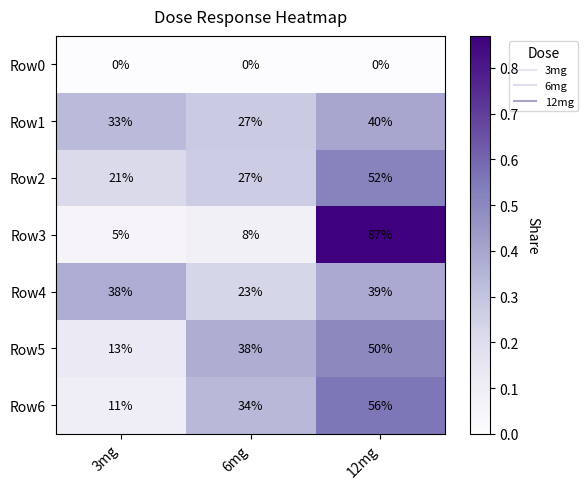

Which category has the lowest value in the Row6 series?

3mg